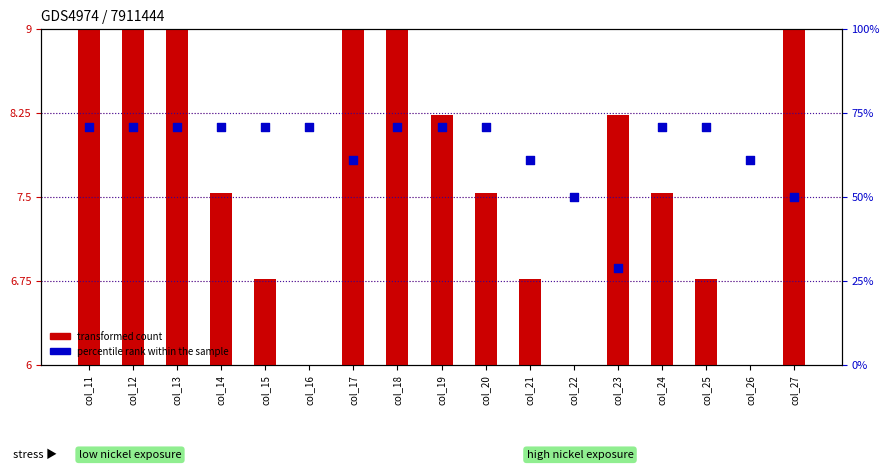

At how many categories does at least one series exceed 40?

16